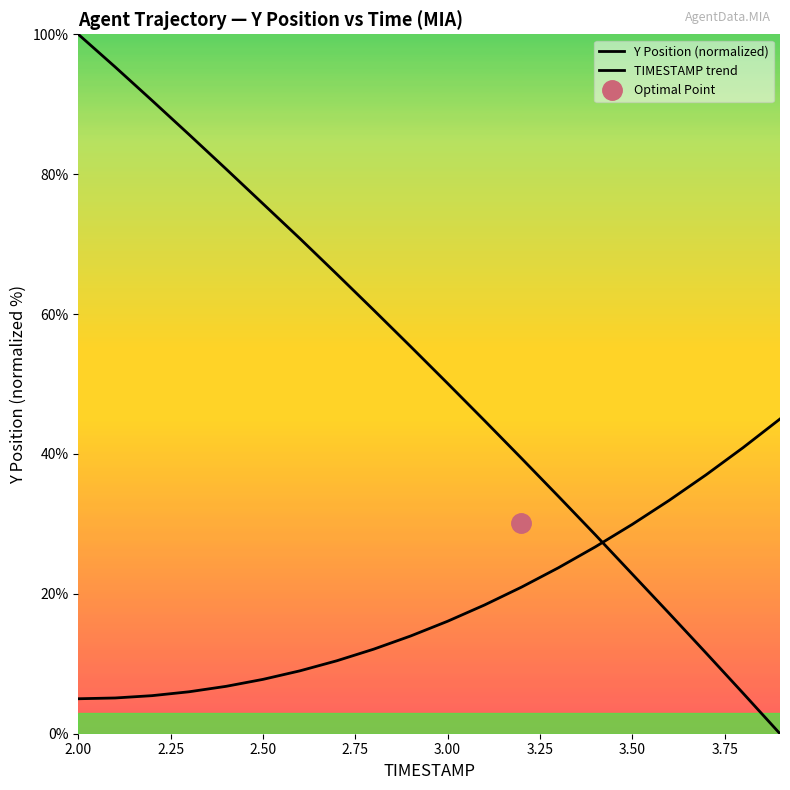

What is the label of the 4th point from the left?

2.75